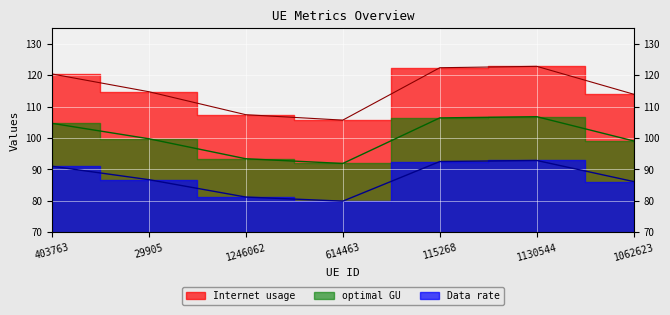

The Data rate series shows 130.1 at 1062623. True or false?

False